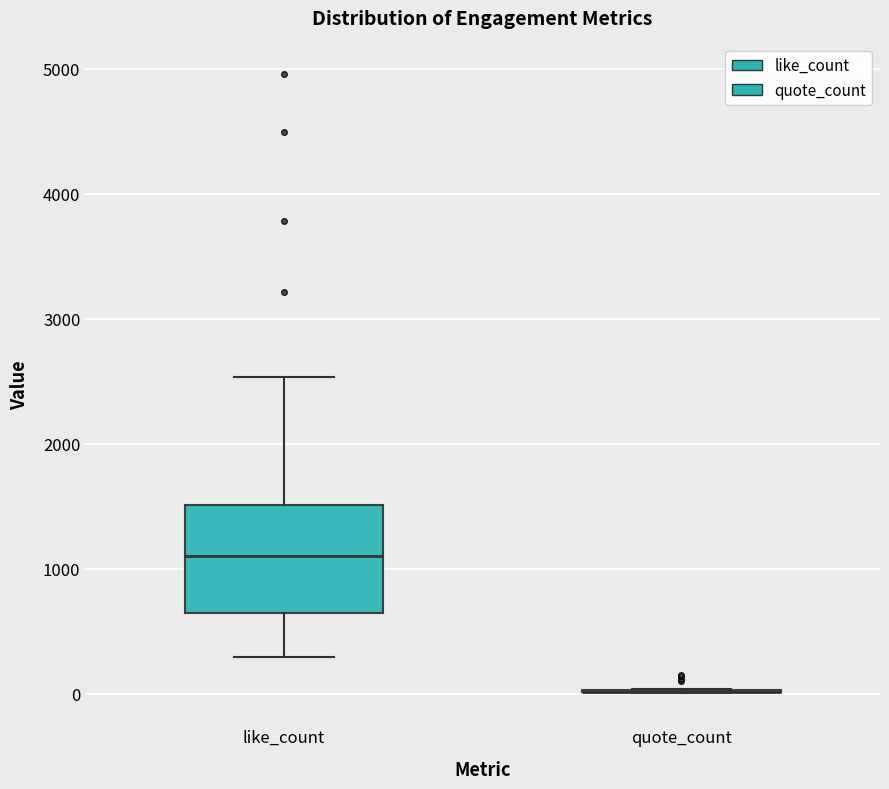

Comparing the boxes themselves (not the whiskers), which one is the tallest?

like_count